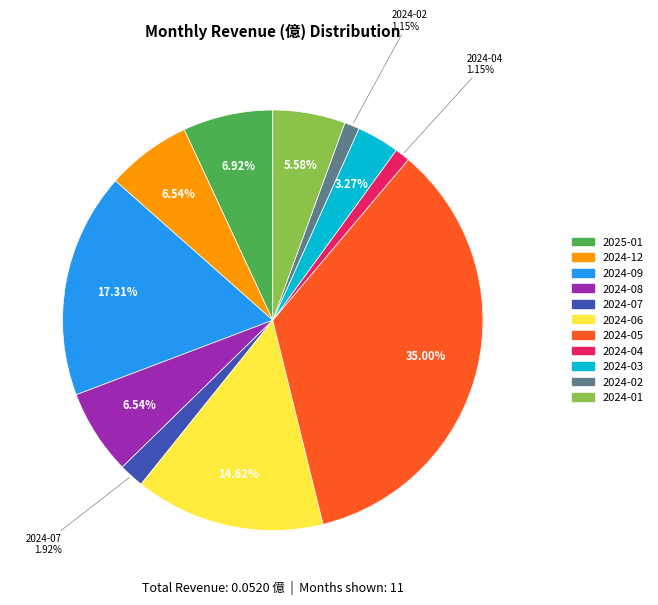

Does 2024-04 account for over 50% of the chart?

No